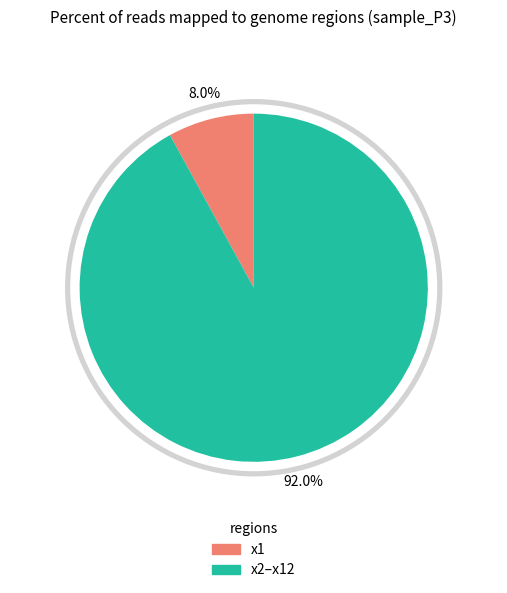

The x1 slice represents 1% of the pie. True or false?

False